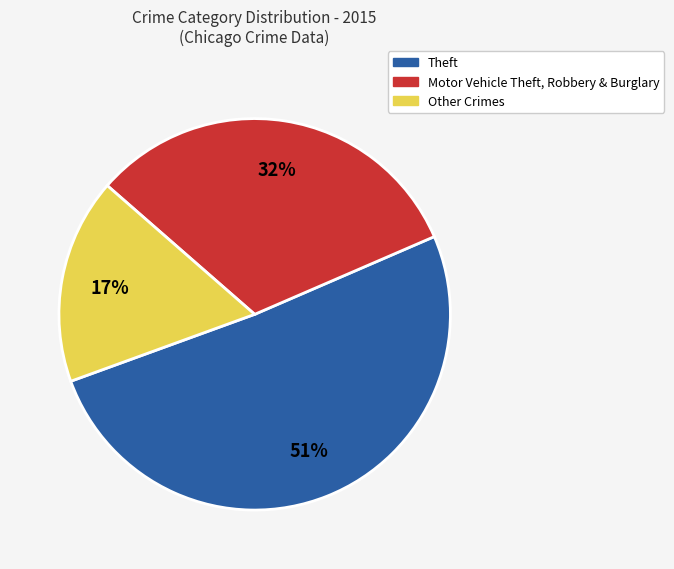

To the nearest percent, what portion does Theft represent?

51%